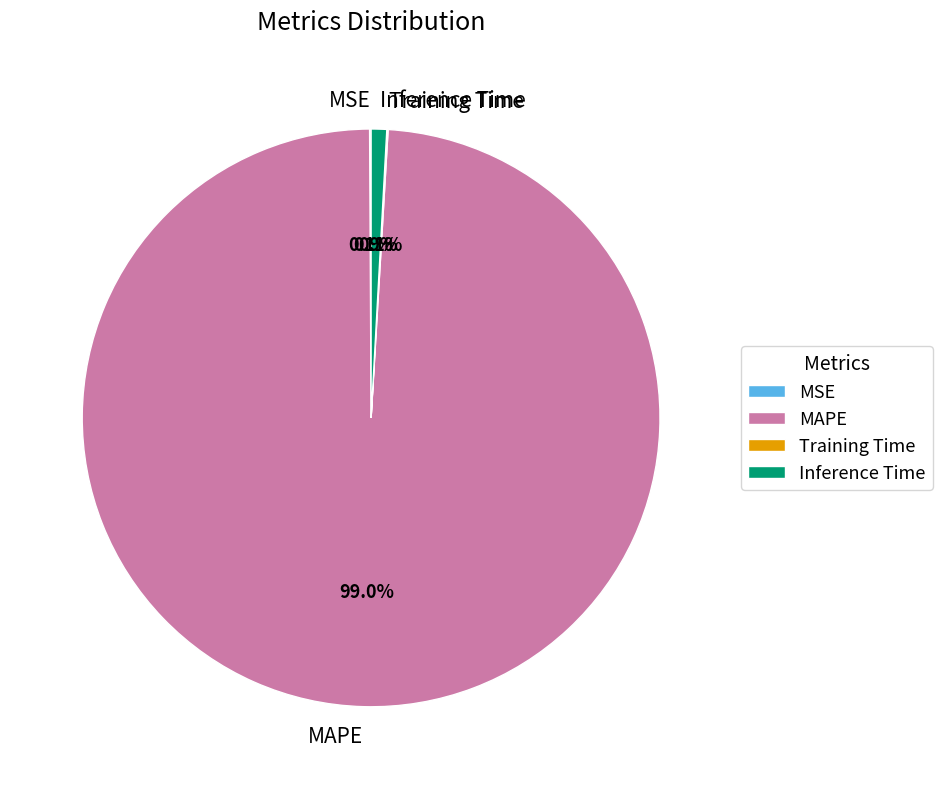

Does any single category account for the majority?

Yes